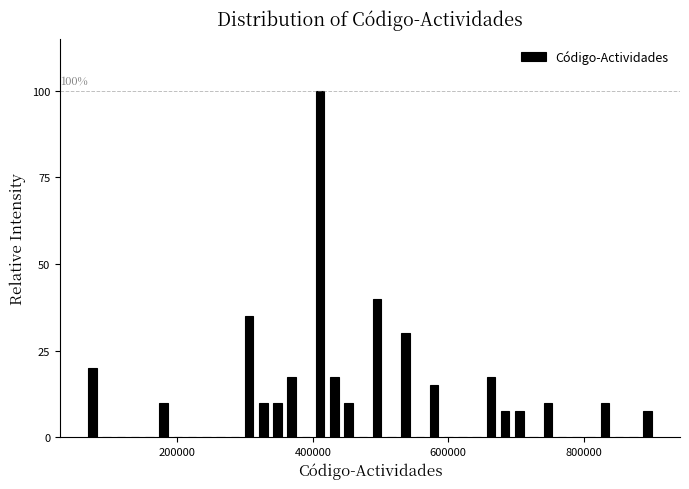

Around what value on the x-axis is the tallest bar? Give the approximate position of its centre, as read against the axis.

420000